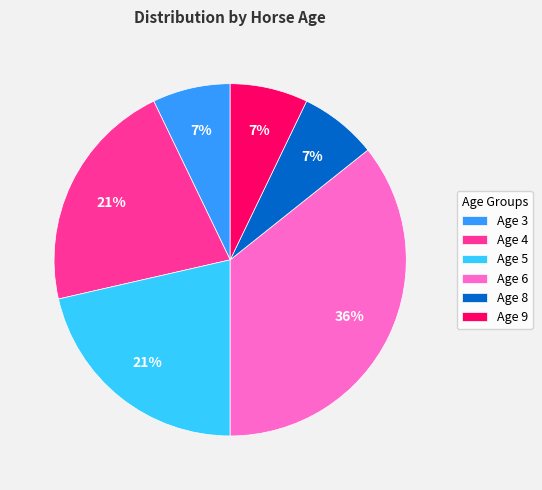

To the nearest percent, what is the average slice percentage?

17%